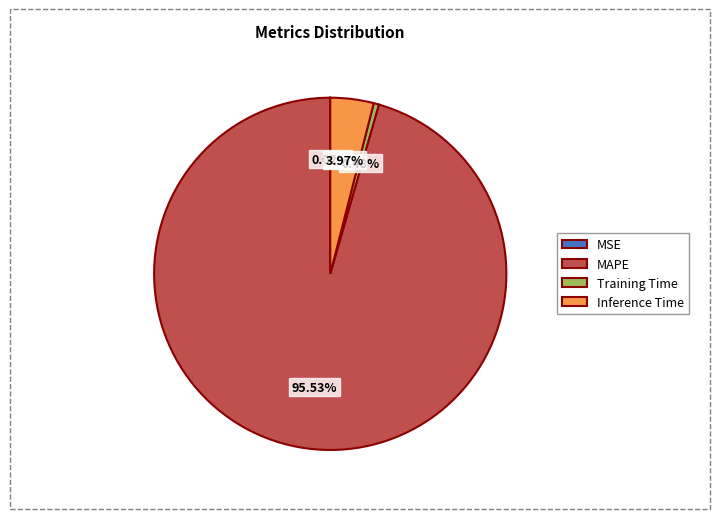

Which category has the biggest portion of the pie?

MAPE